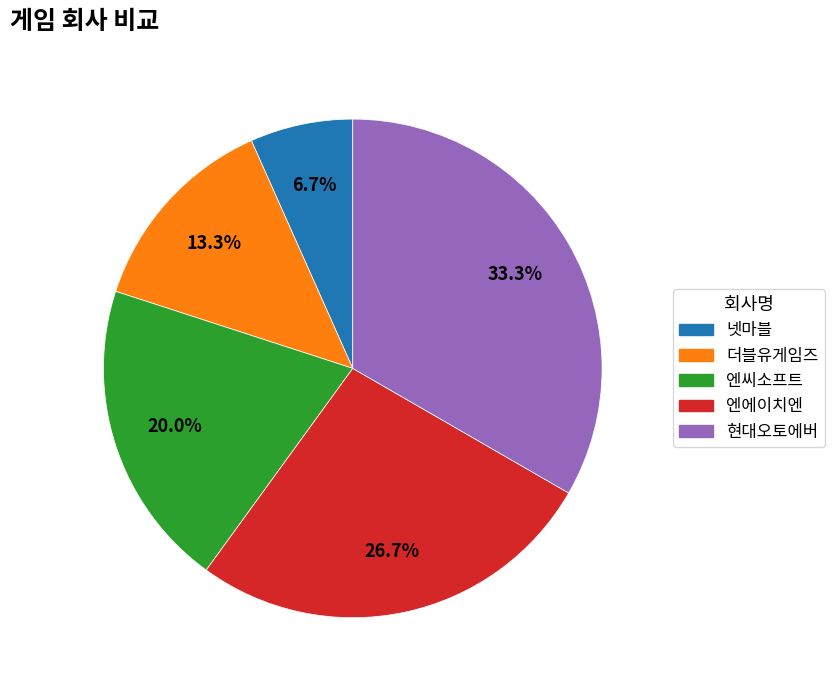

Which slice is the largest?

현대오토에버